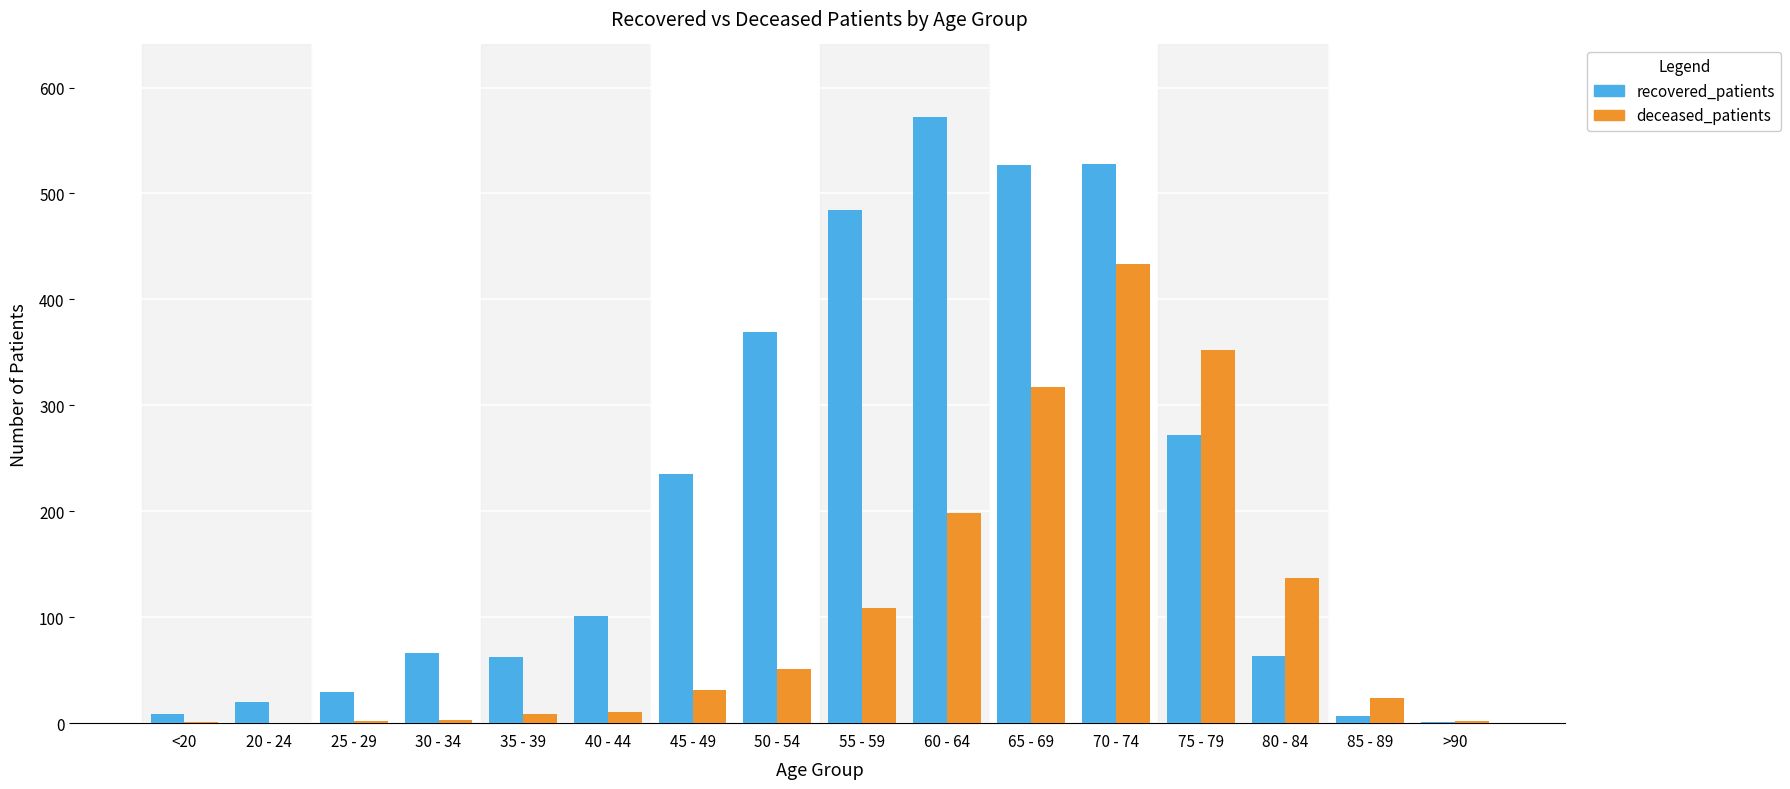

Which category has the highest value in the recovered_patients series?

60 - 64